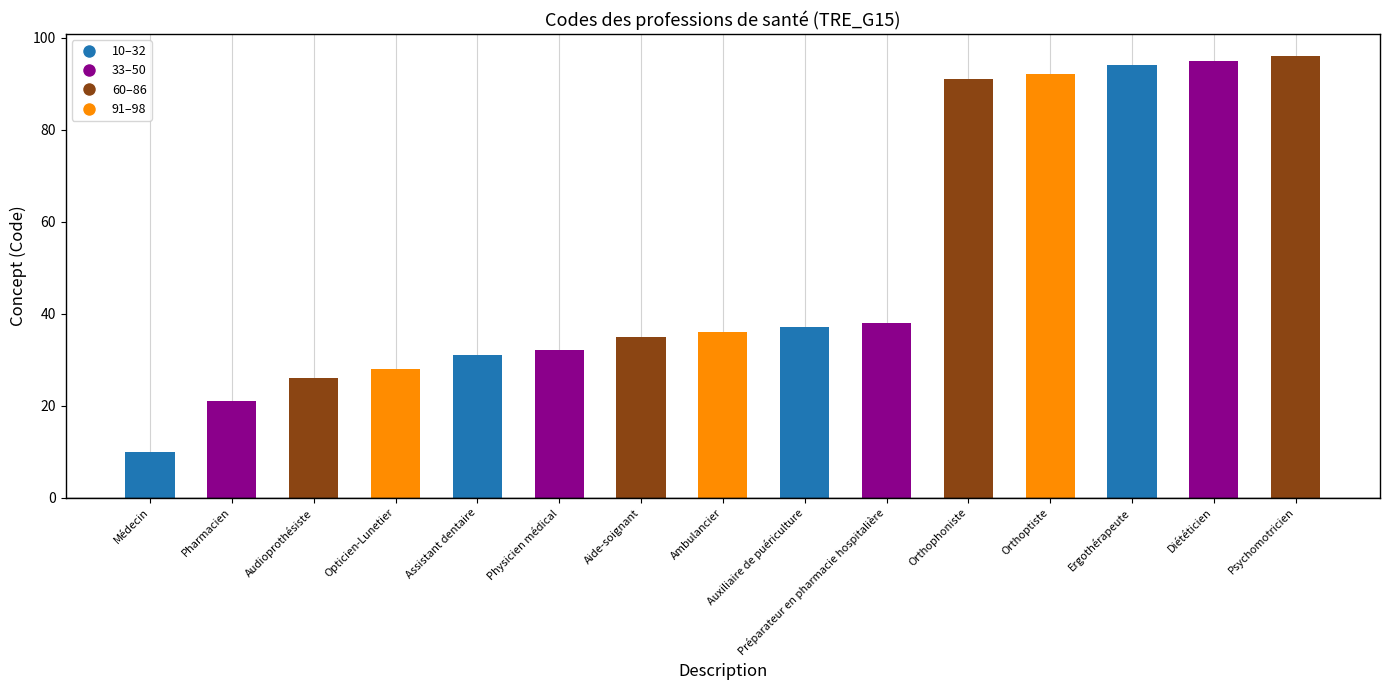

How many data points are less than 36?

7